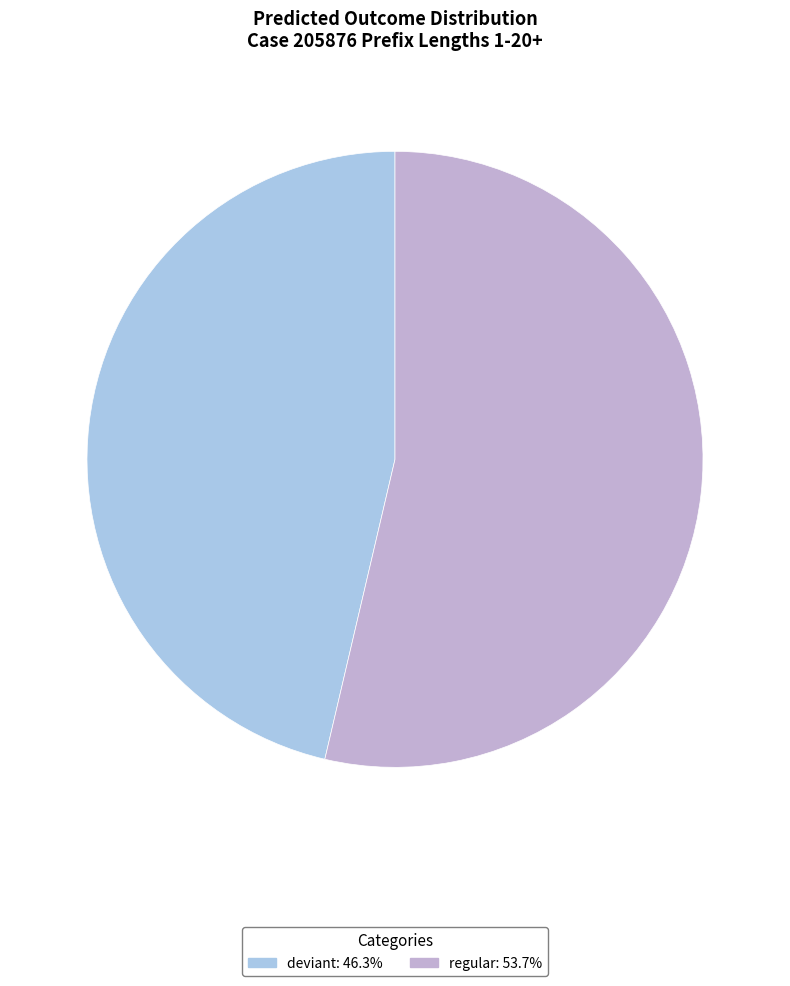

Which slice is the largest?

regular